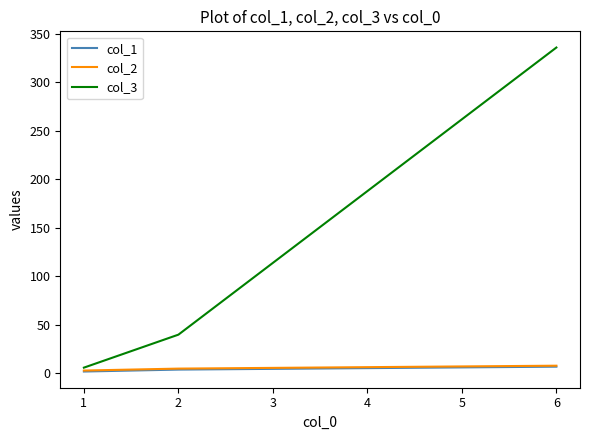

What is the greatest value displayed?

336